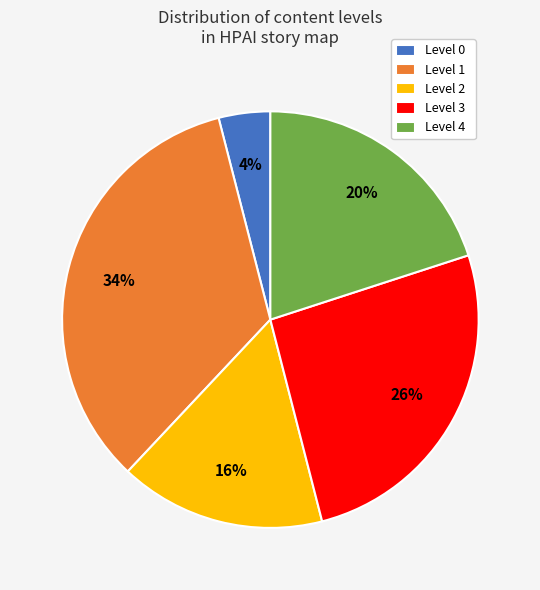

To the nearest percent, what is the difference between the largest and smallest slice percentages?

30%